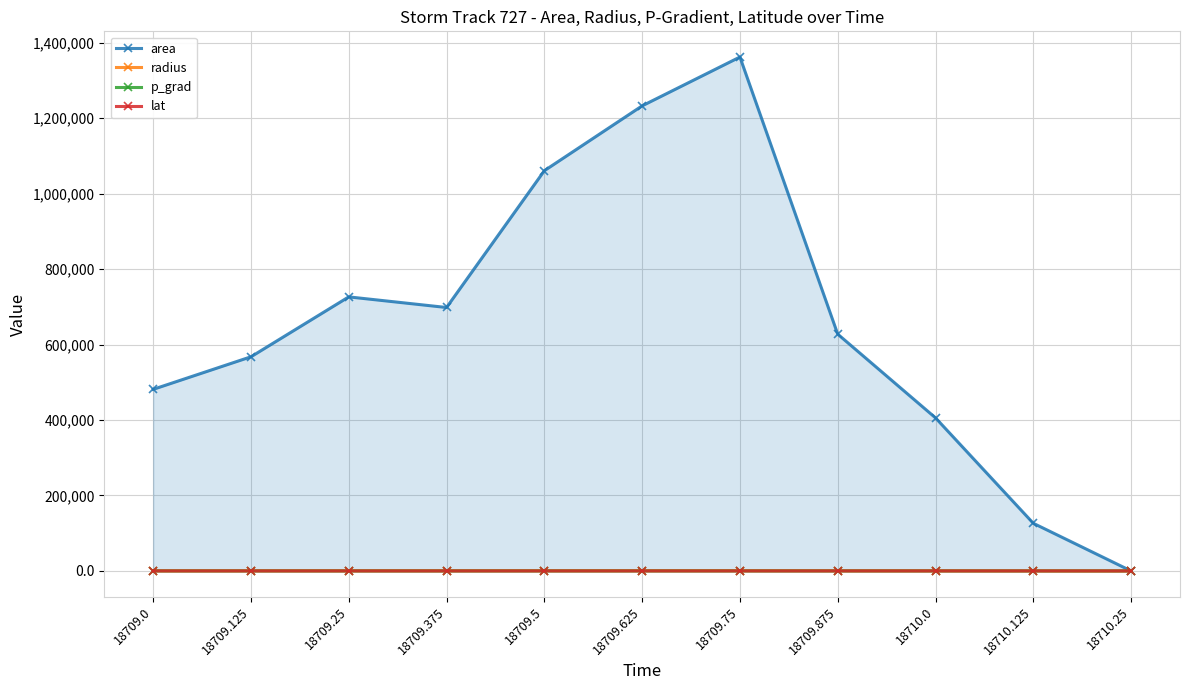

In area, how many points are higher than both neighbors (excluding endpoints)?

2